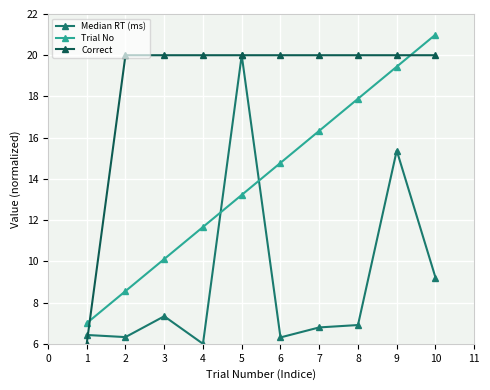

What are all the series names shown in the legend?

Median RT (ms), Trial No, Correct